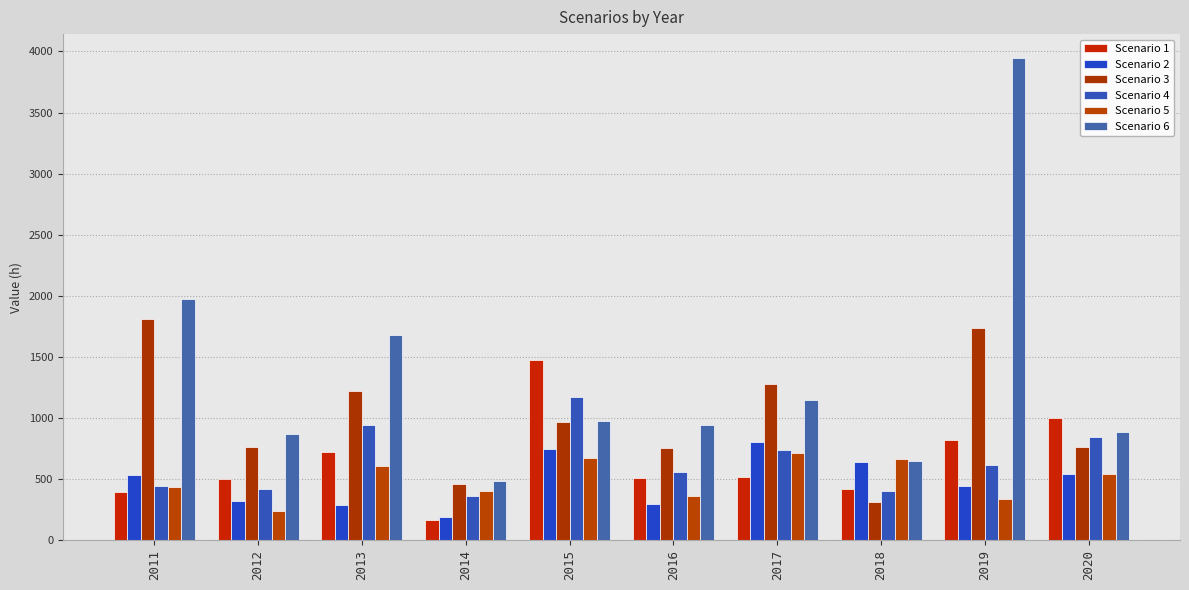

Reading left to right, extract all data points from this chart.

Scenario 1: 391	503	726	168	1475	508	514	420	824	1001
Scenario 2: 537	321	290	192	748	293	803	641	448	544
Scenario 3: 1807	766	1224	461	969	752	1282	314	1734	761
Scenario 4: 444	419	945	360	1170	556	739	407	616	844
Scenario 5: 436	243	607	407	673	360	713	666	341	540
Scenario 6: 1972	870	1681	484	976	947	1150	646	3945	883